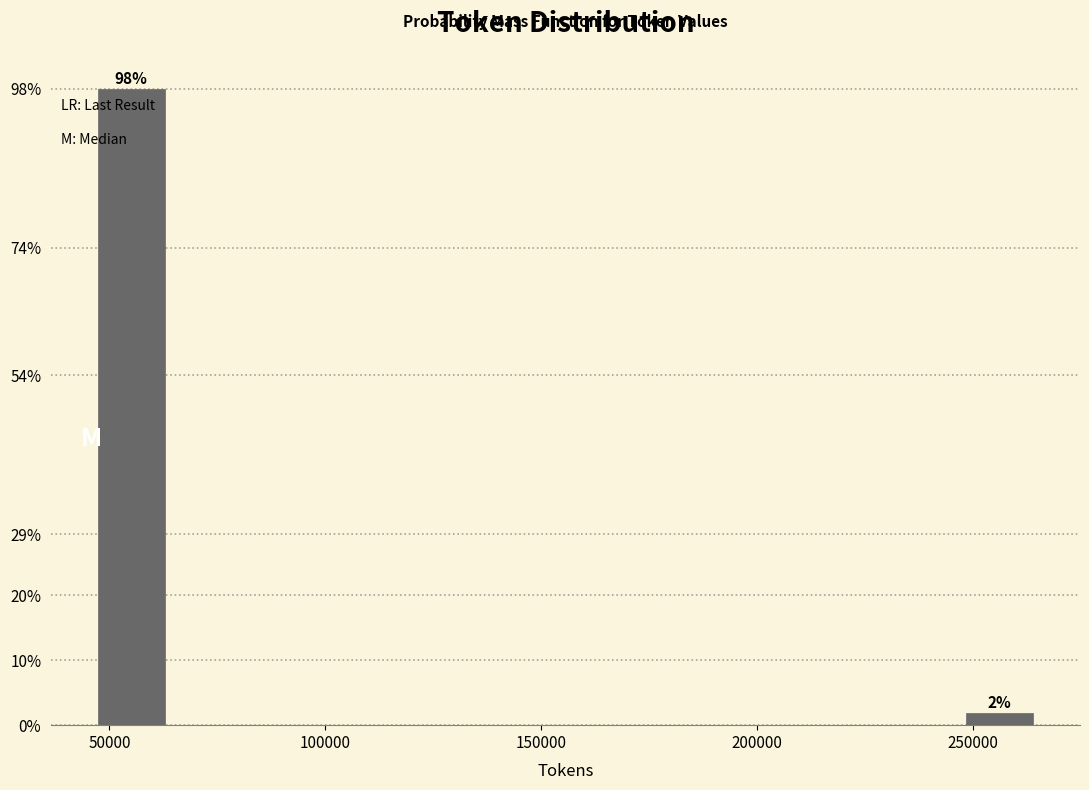

Around what value on the x-axis is the tallest bar? Give the approximate position of its centre, as read against the axis.

55000